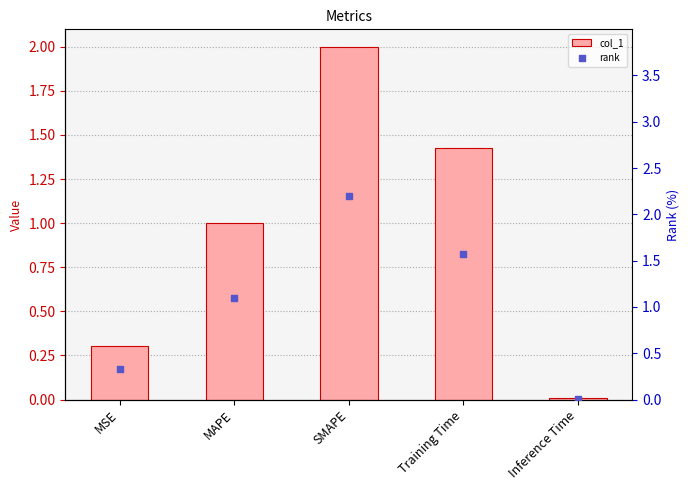

Which series has the largest Y range (max minus min)?

rank